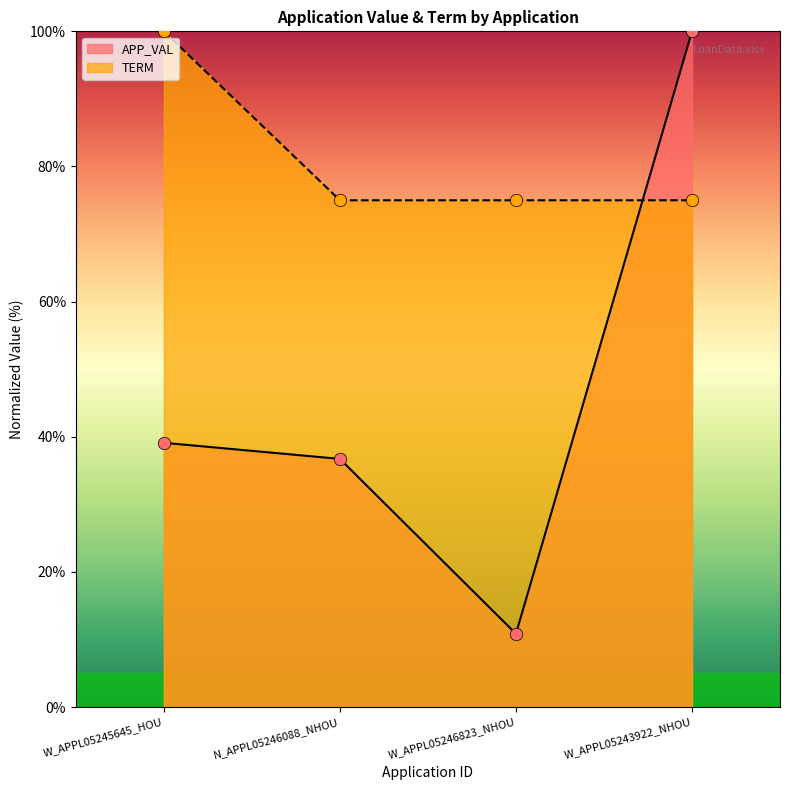

Which series has the largest total across all categories?

TERM